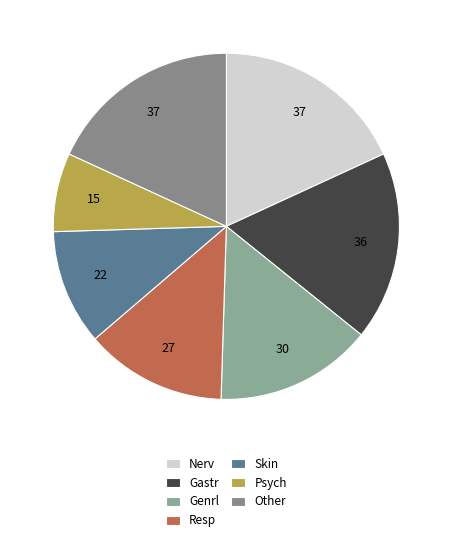

Count the number of slices in the pie.

7